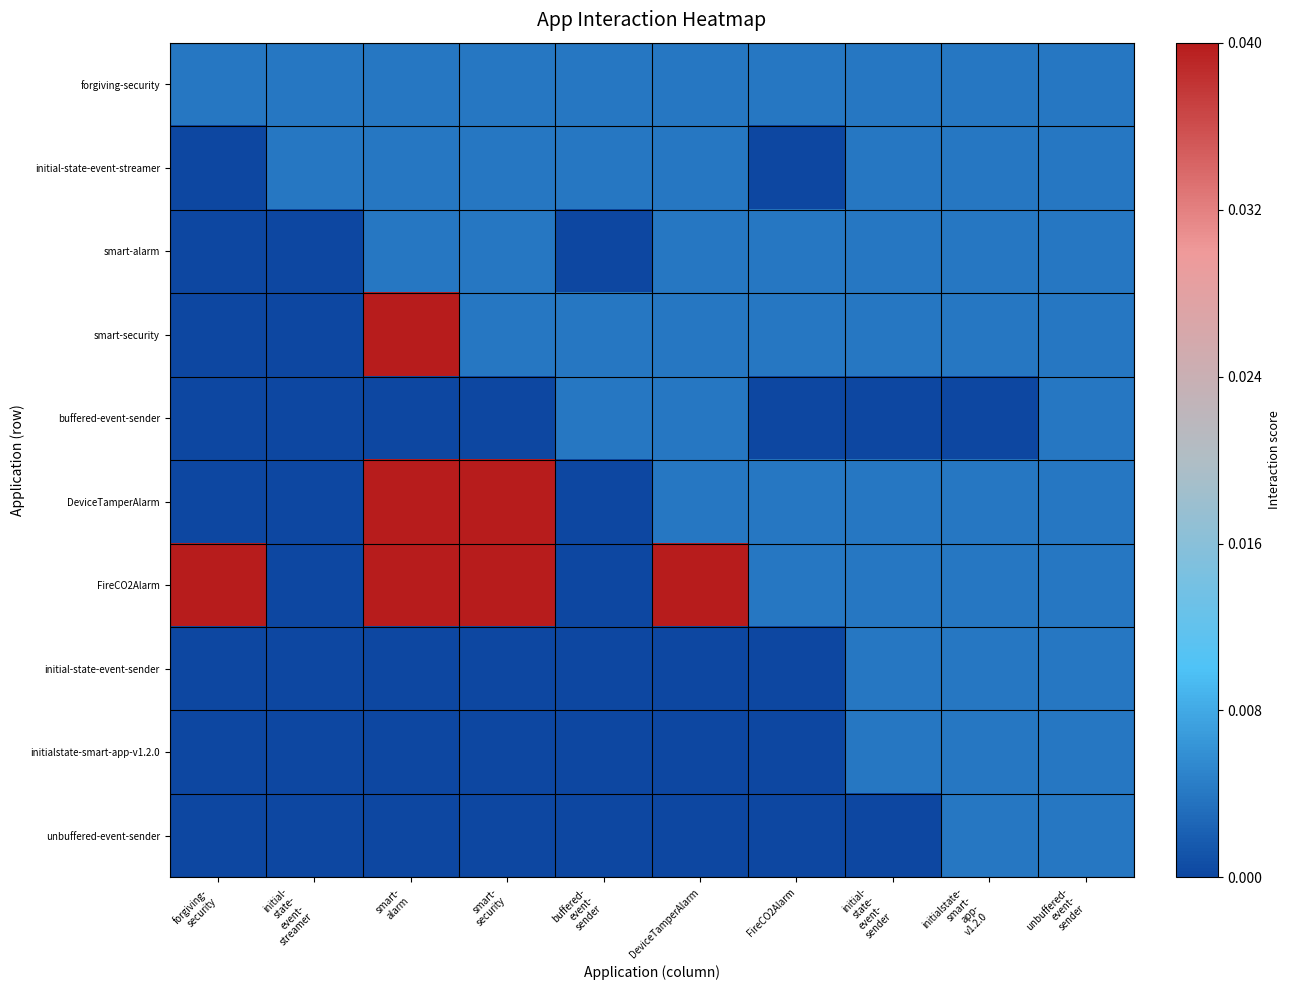

List the series in order of their peak value, highest first.

smart-security, DeviceTamperAlarm, FireCO2Alarm, forgiving-security, initial-state-event-streamer, smart-alarm, buffered-event-sender, initial-state-event-sender, initialstate-smart-app-v1.2.0, unbuffered-event-sender